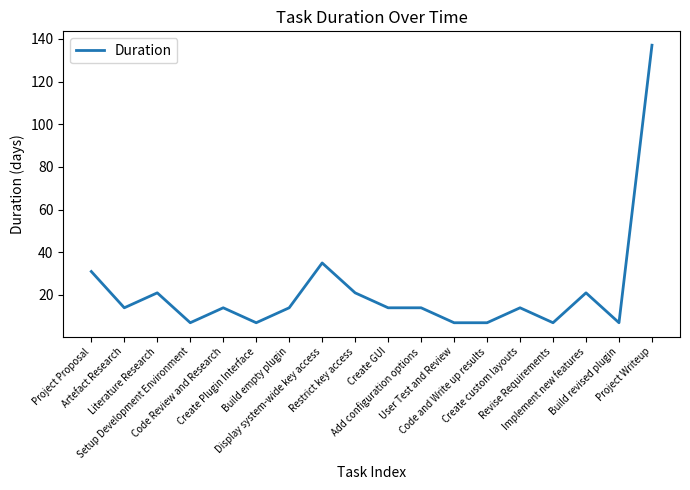

Does the chart have visible grid lines?

No